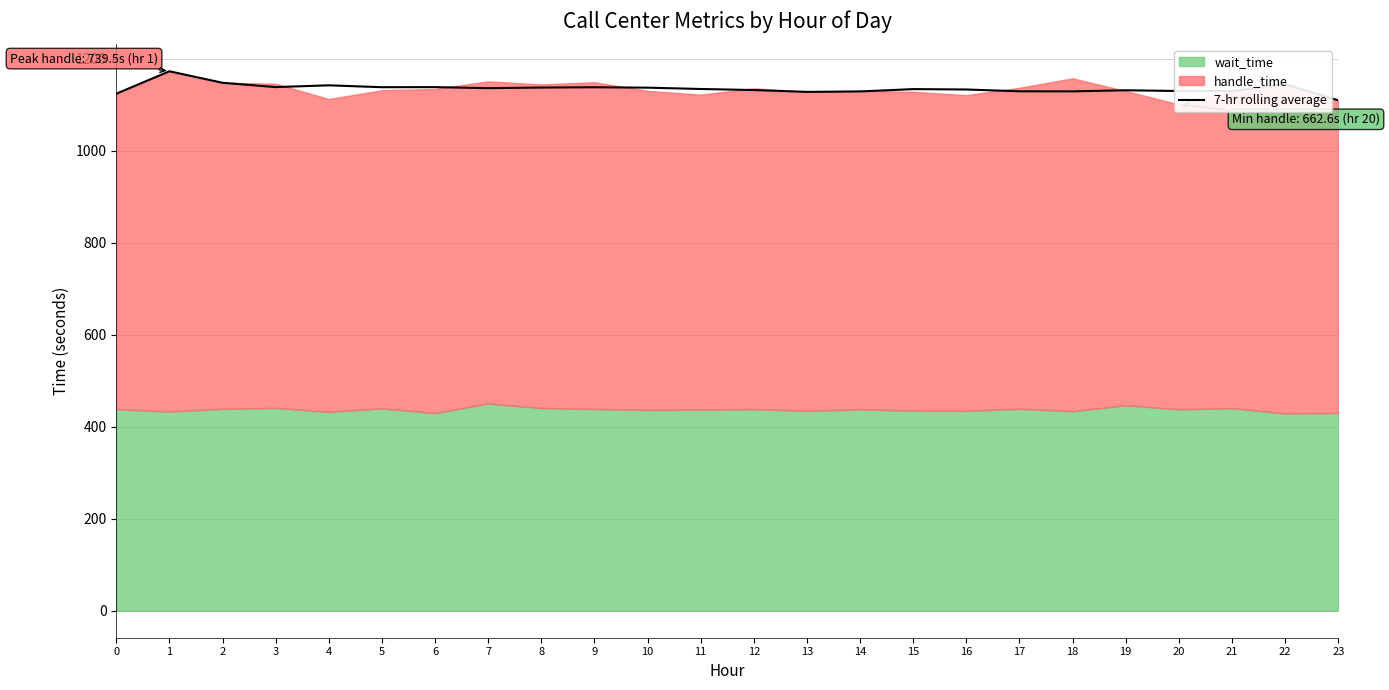

How many data points does each series have?

24